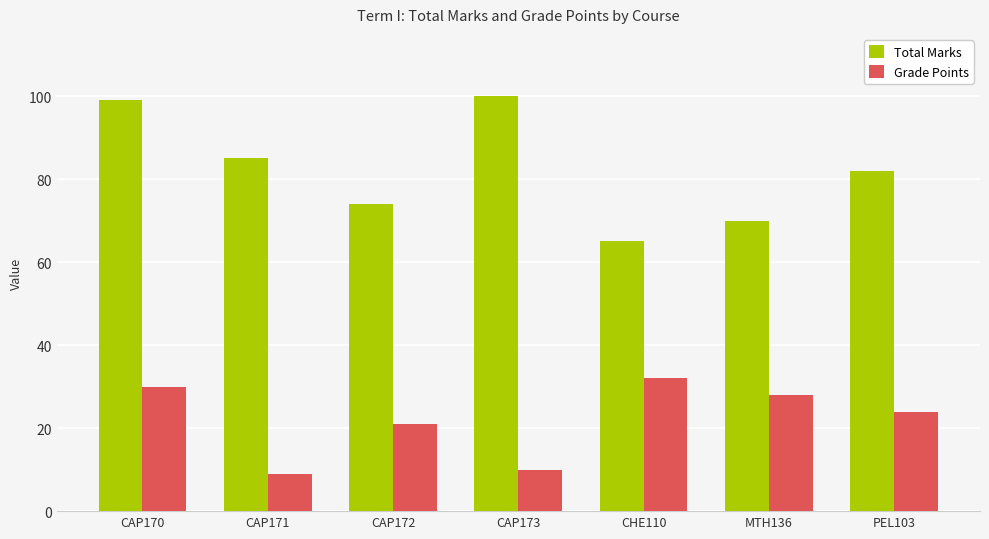

Reading right to left, extract all data points from this chart.

Total Marks: PEL103=82	MTH136=70	CHE110=65	CAP173=100	CAP172=74	CAP171=85	CAP170=99
Grade Points: PEL103=24	MTH136=28	CHE110=32	CAP173=10	CAP172=21	CAP171=9	CAP170=30